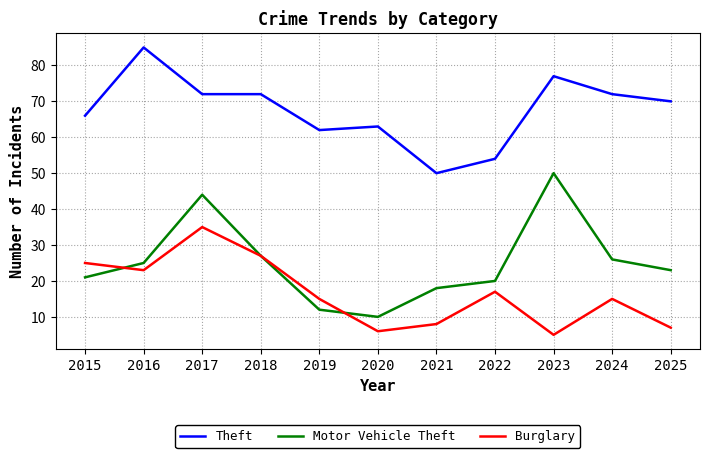

What are all the series names shown in the legend?

Theft, Motor Vehicle Theft, Burglary